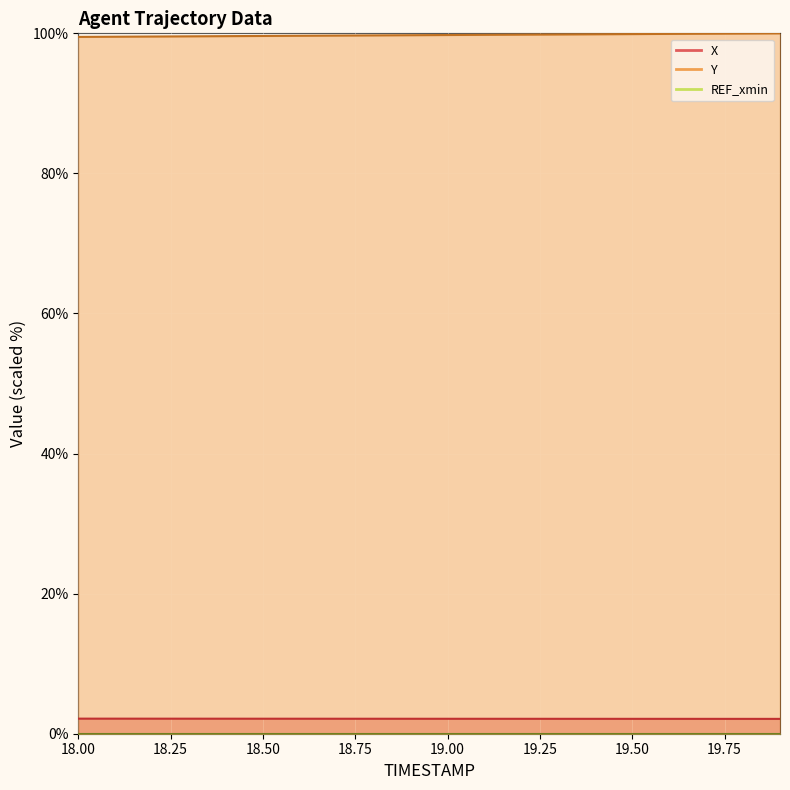

What position from the right is 18.1?

19